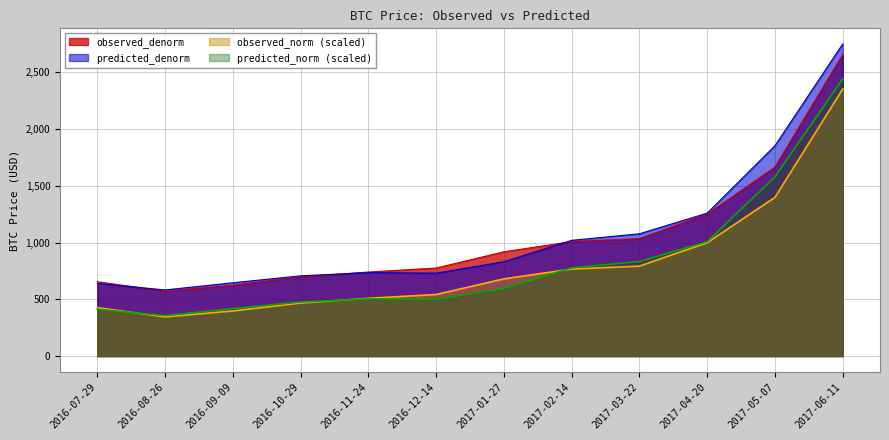

At which category does observed_norm reach its first local valley?

2016-08-26